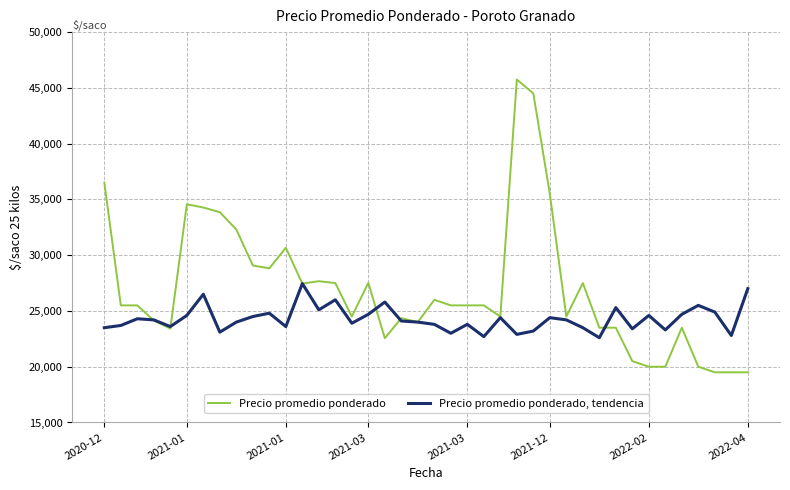

Rank the series by their average value, from highest to lowest.

Precio promedio ponderado, Precio promedio ponderado, tendencia